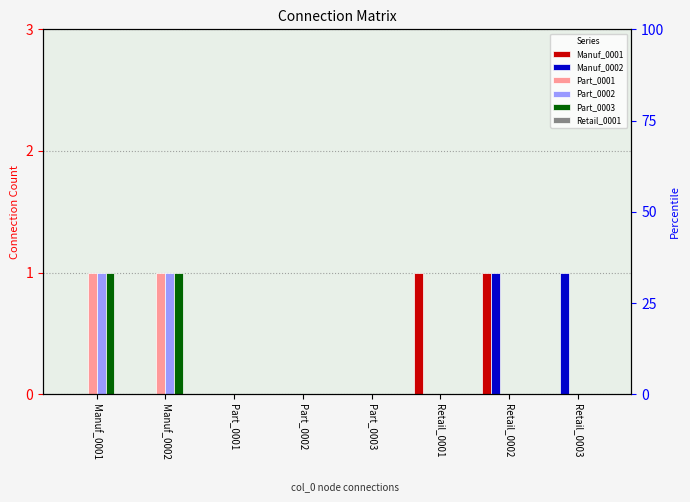

Where is Part_0003 nearest to the value 0?

Part_0001